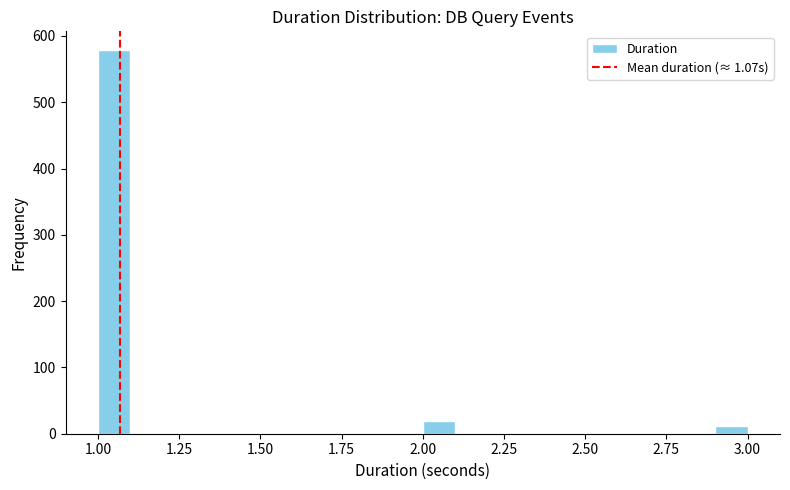

Around what value on the x-axis is the tallest bar? Give the approximate position of its centre, as read against the axis.

1.05